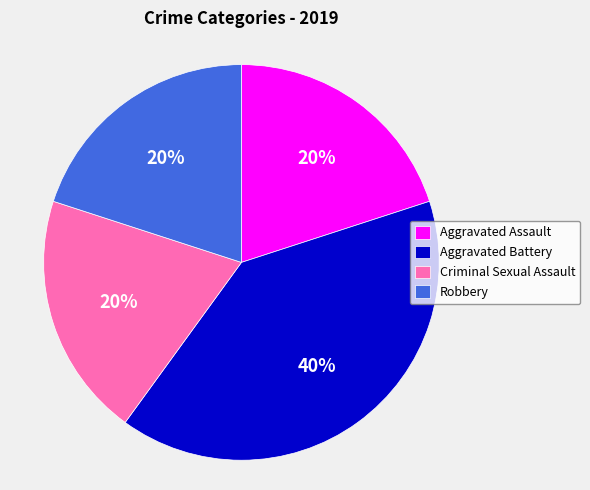

The Aggravated Battery slice represents 40% of the pie. True or false?

True